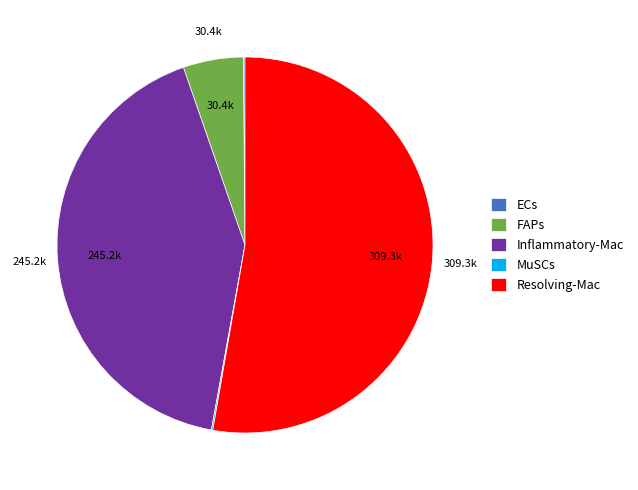

Which slice represents more than half of the pie?

Resolving-Mac